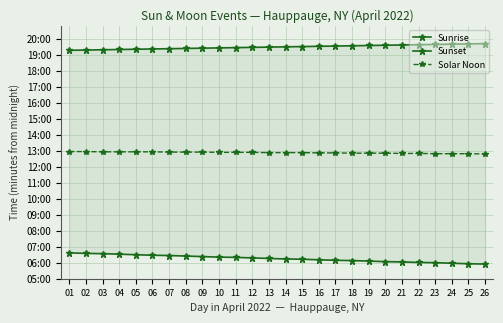

What is the difference between the second highest and minimum values in the Sunrise series?

40